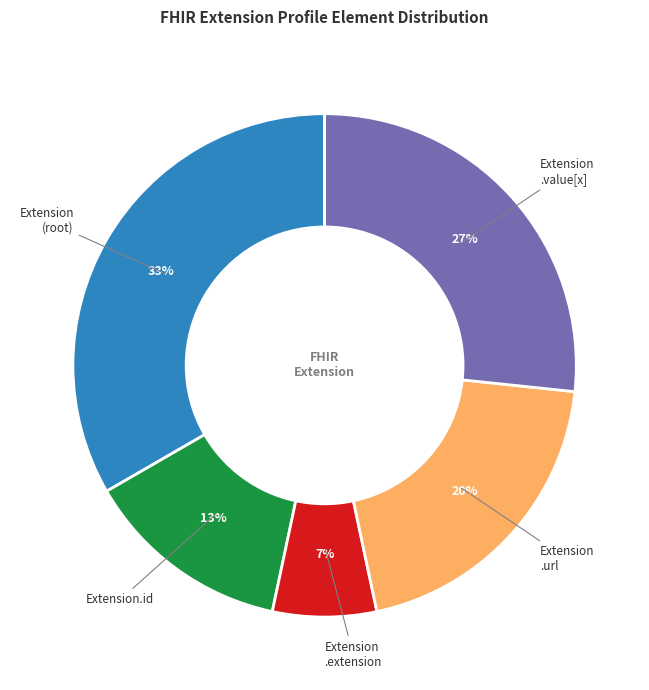

To the nearest percent, what portion does Extension .url represent?

20%